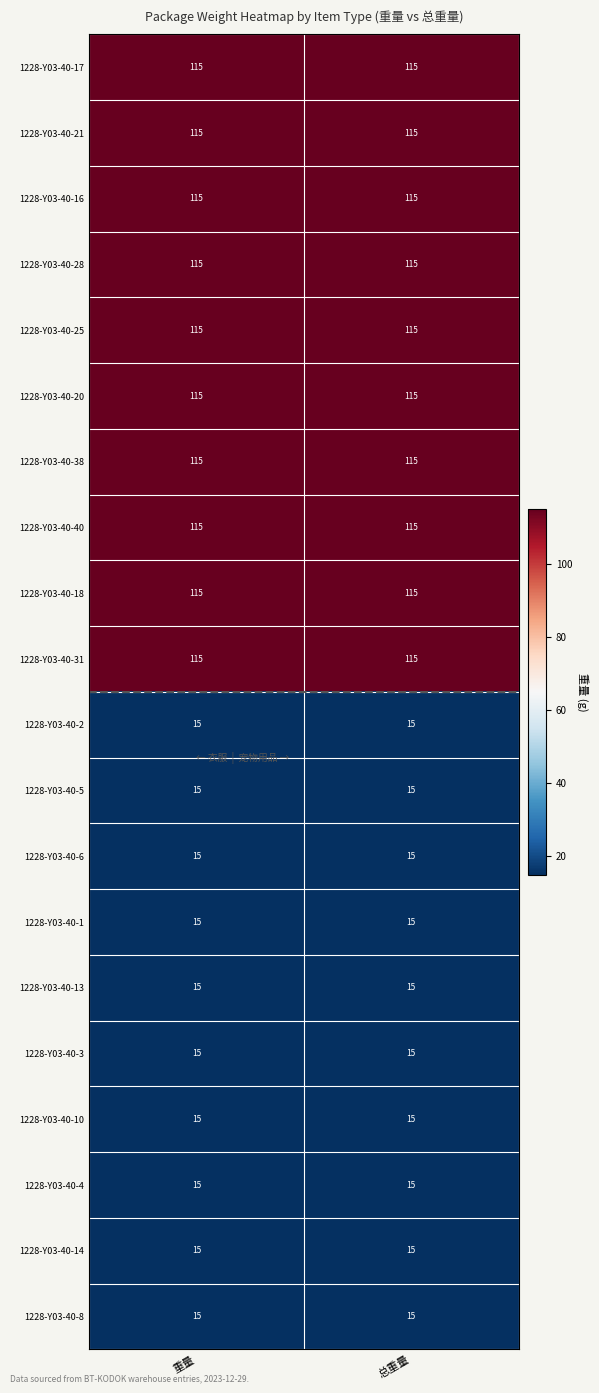

What is the lowest value of the 1228-Y03-40-40 series?

115